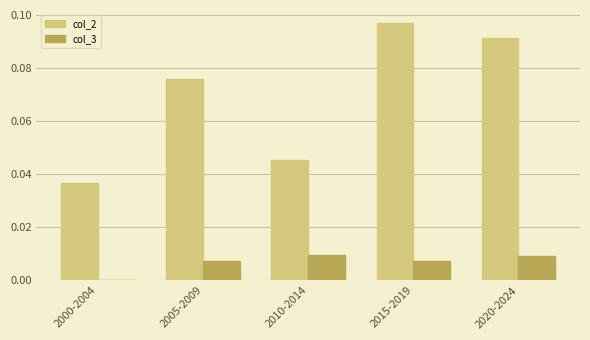

What is the sum of all col_2 values?

0.3